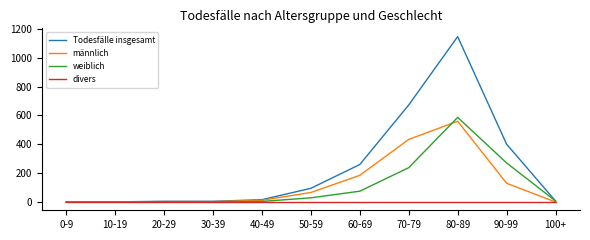

List the series in order of their peak value, highest first.

Todesfälle insgesamt, weiblich, männlich, divers